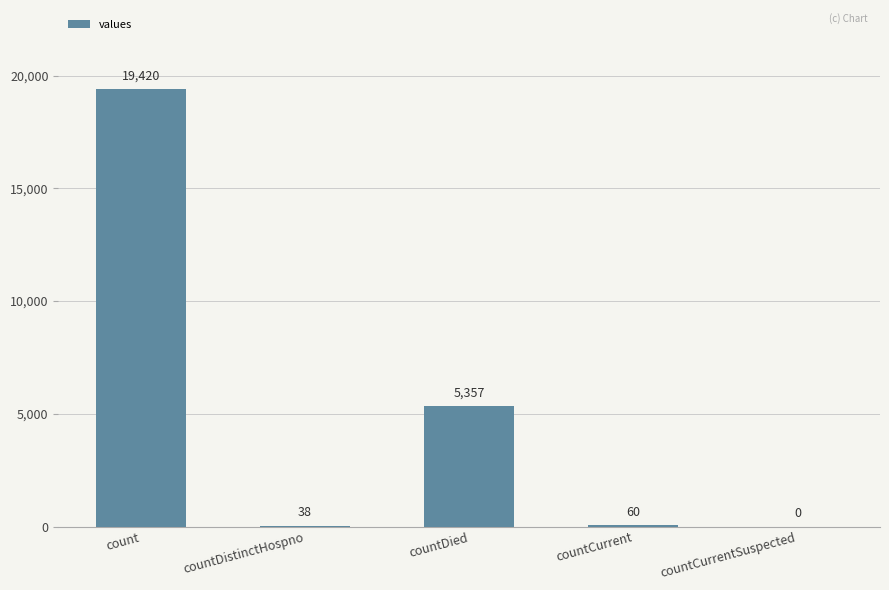

Reading left to right, list all the values displayed in this chart.

count=19420	countDistinctHospno=38	countDied=5357	countCurrent=60	countCurrentSuspected=0